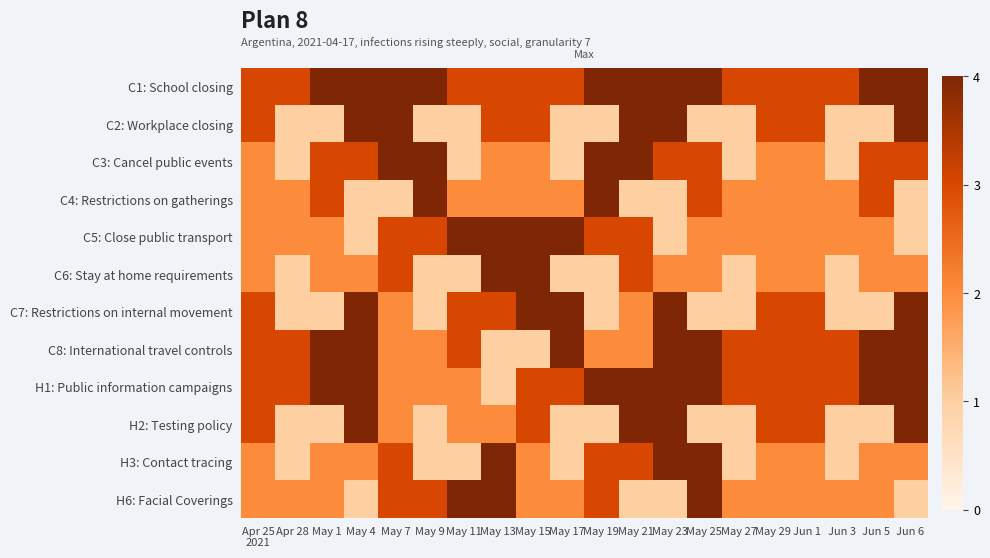

What is the maximum value shown in the chart?

4